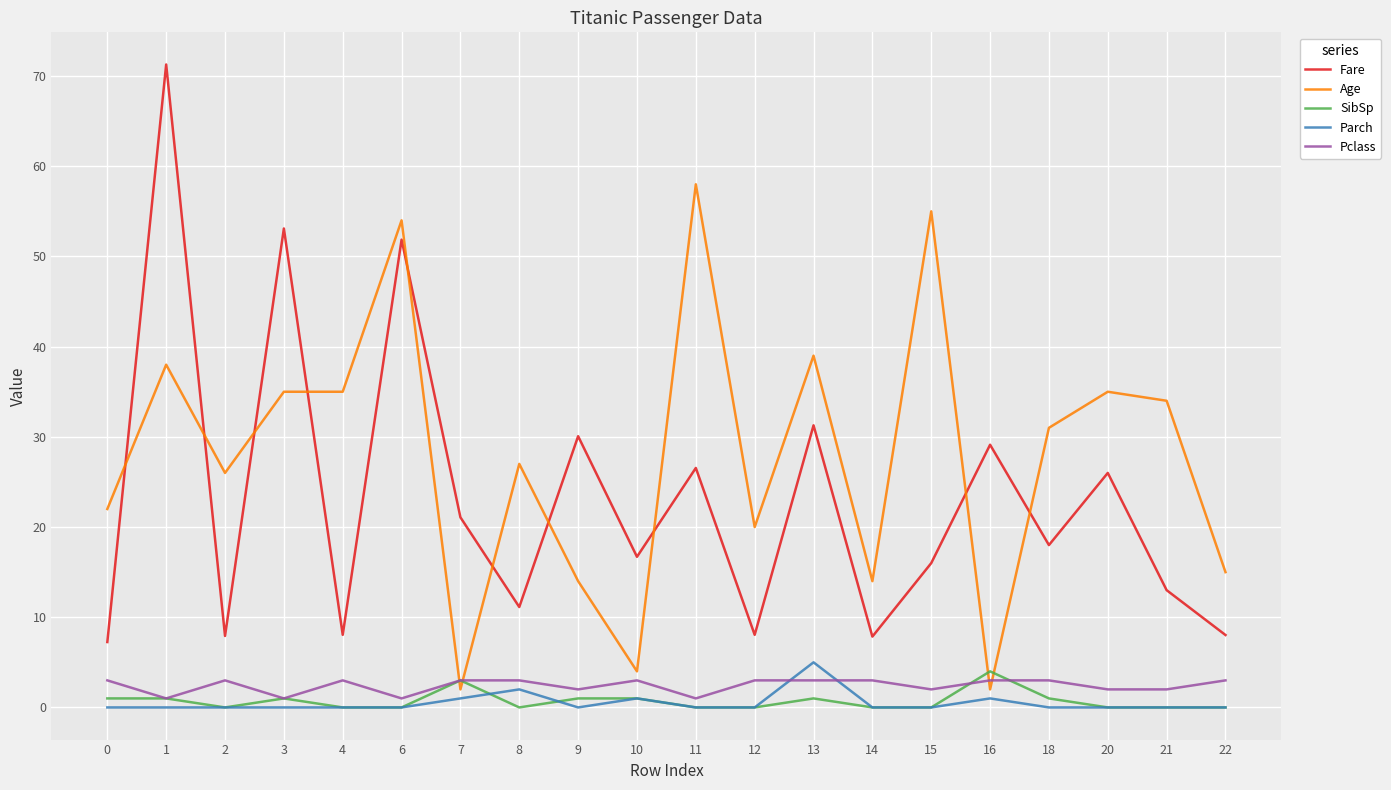

The Age series shows 27.0 at 8. True or false?

True